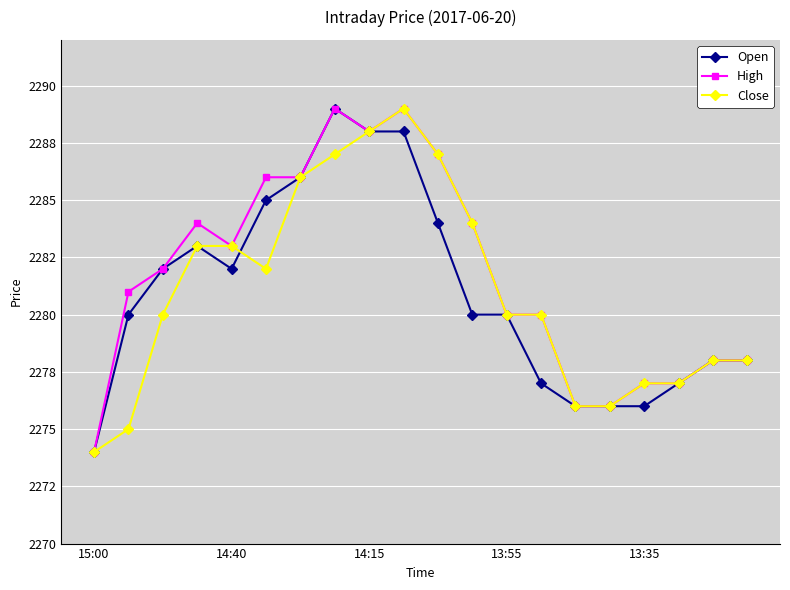

At which category does Close reach its first local valley?

5